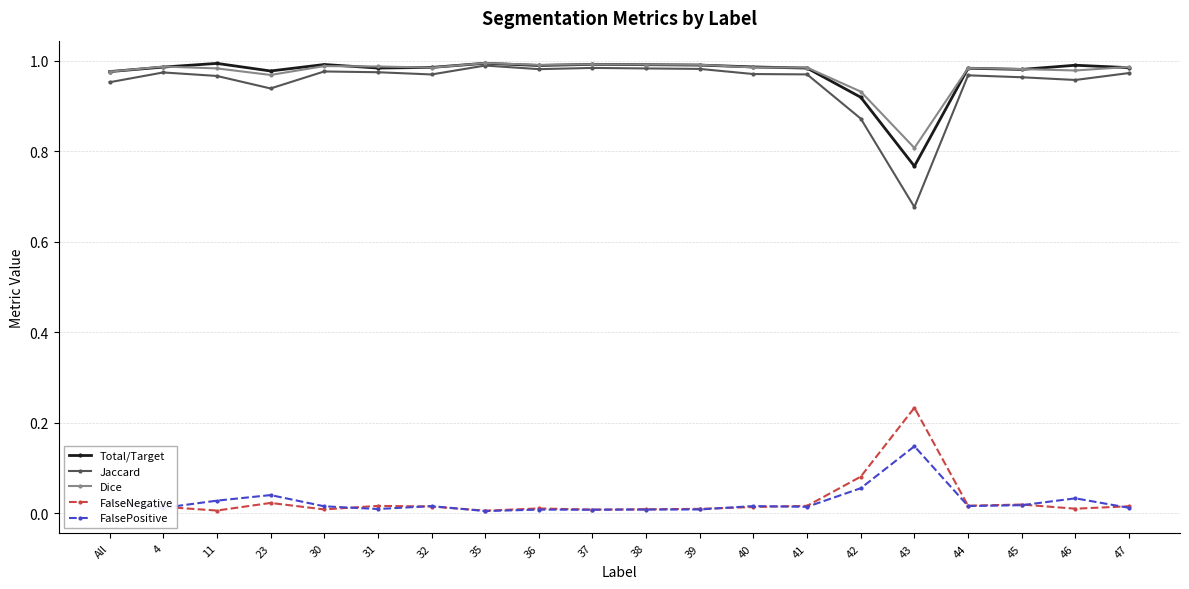

True or false: Jaccard and FalsePositive cross at least once.

False